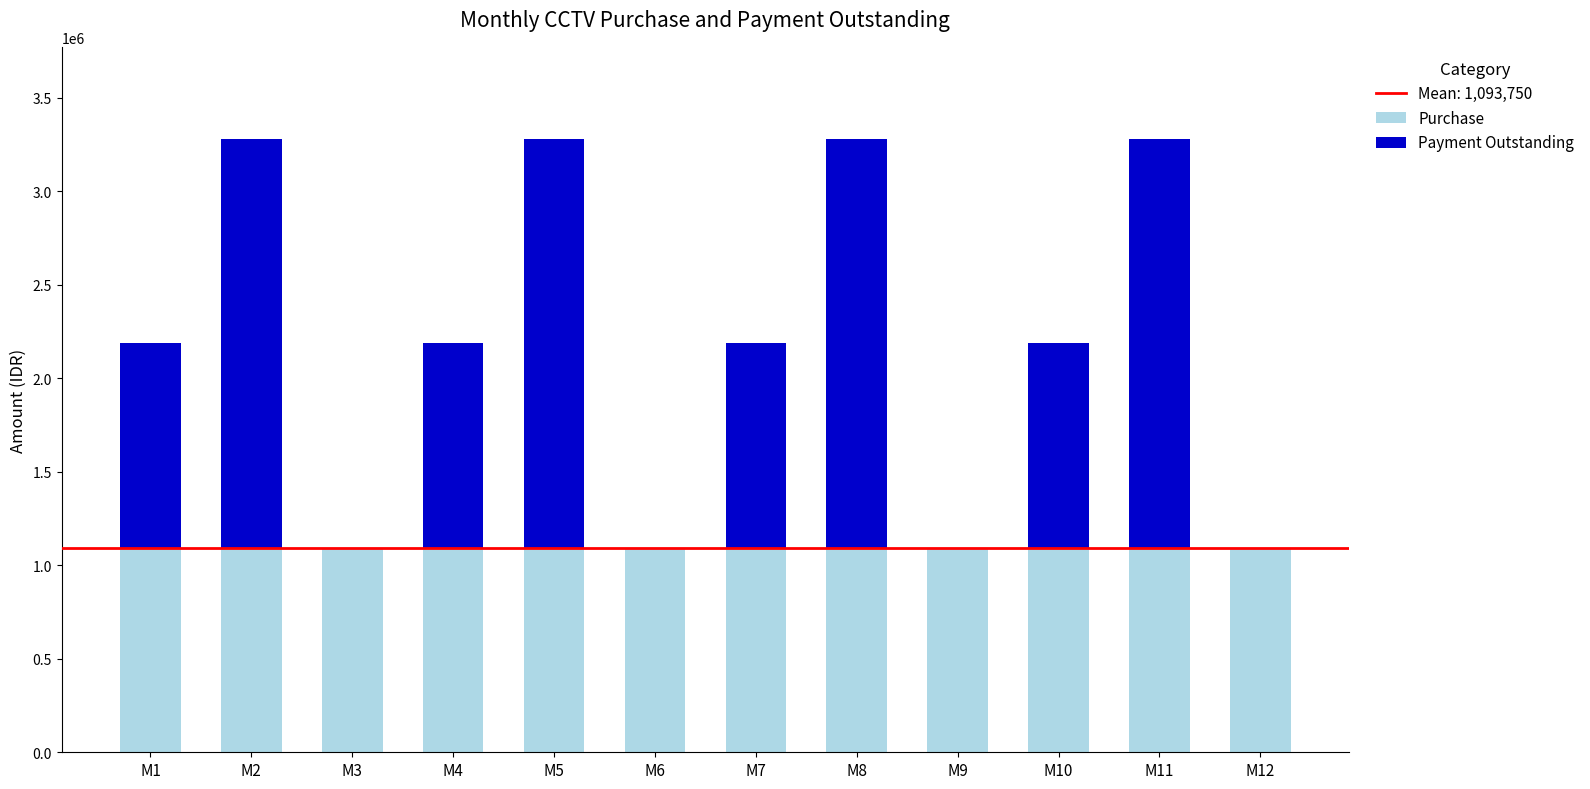

Reading left to right, what are the values for Purchase?

M1=1093750	M2=1093750	M3=1093750	M4=1093750	M5=1093750	M6=1093750	M7=1093750	M8=1093750	M9=1093750	M10=1093750	M11=1093750	M12=1093750